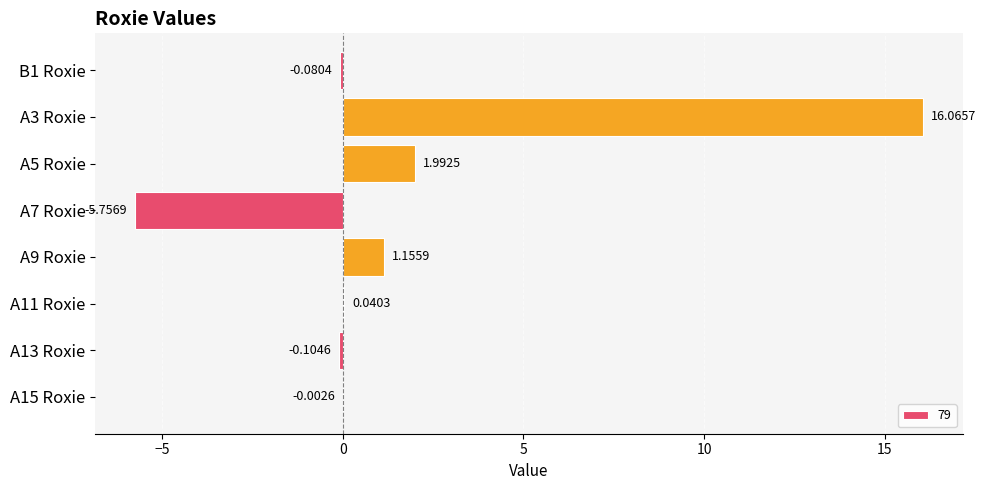

Are the bars grouped side by side (vs. stacked)?

No